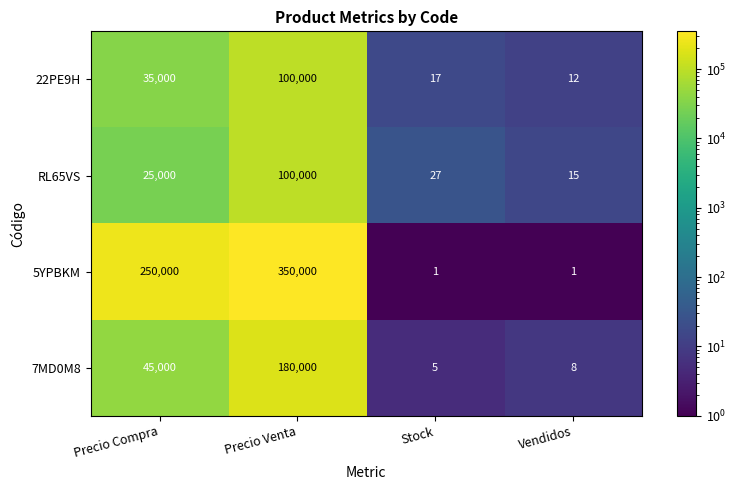

Where is RL65VS nearest to the value 50007?

Precio Compra